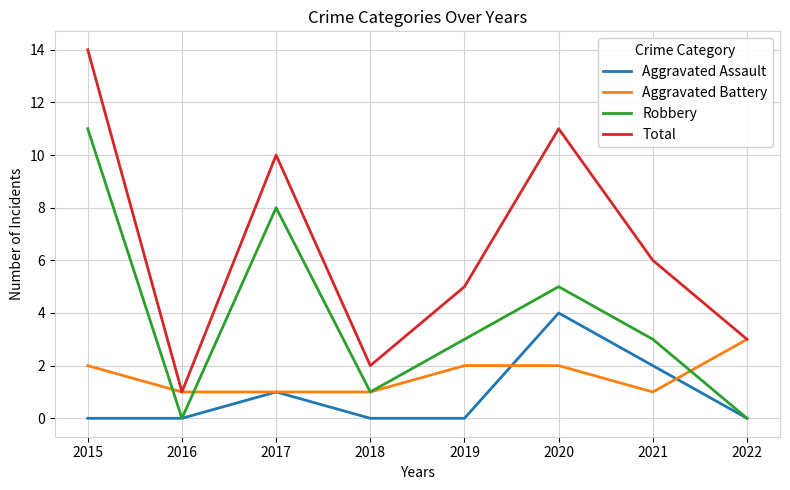

List the series in order of their peak value, lowest first.

Aggravated Battery, Aggravated Assault, Robbery, Total